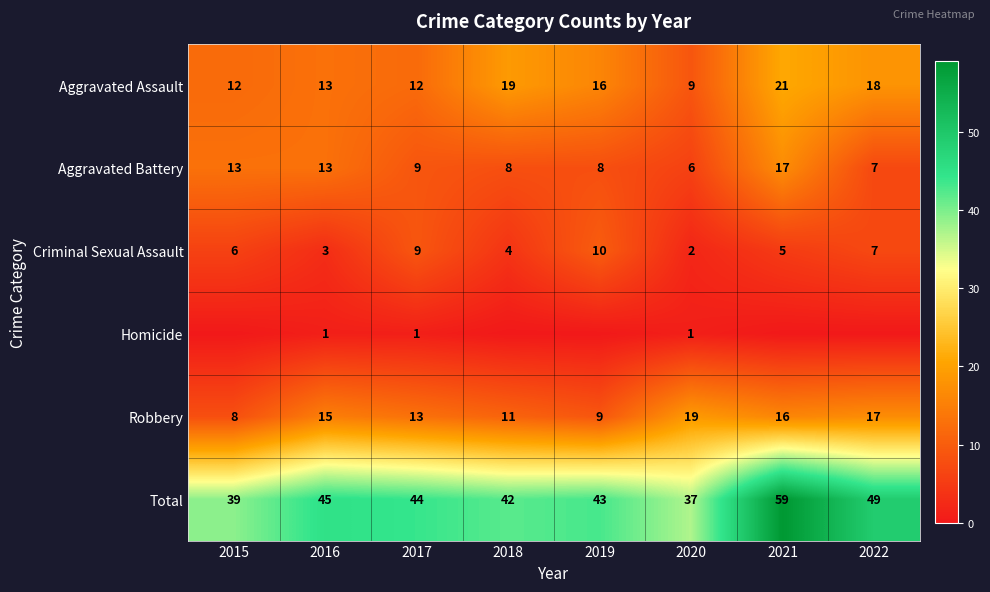

List the labels in order of Criminal Sexual Assault value, smallest first.

2020, 2016, 2018, 2021, 2015, 2022, 2017, 2019